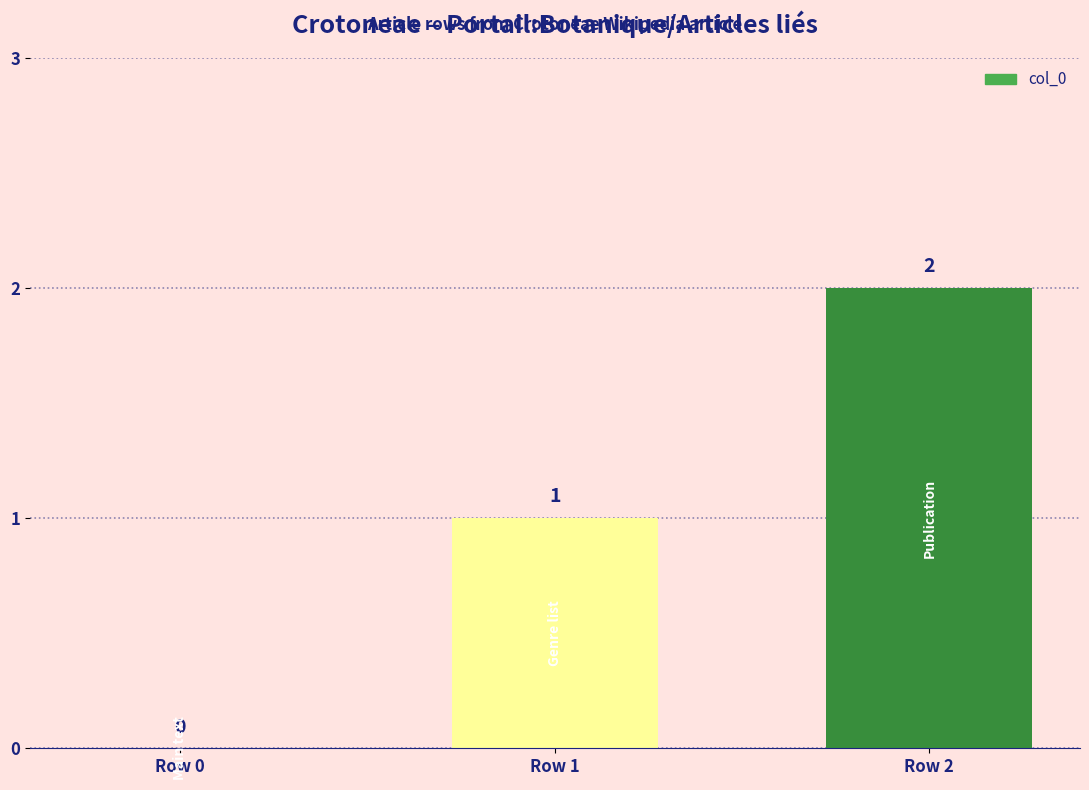

How many values are between 0 and 2?

3